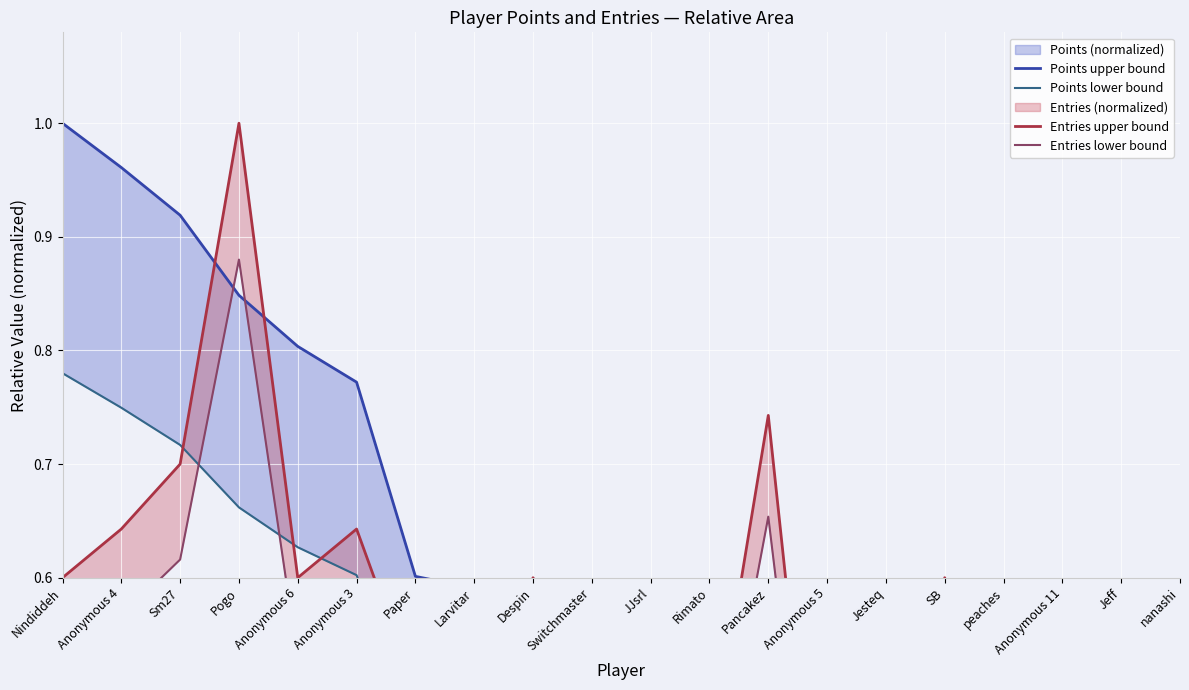

What position from the right is Anonymous 5?

7